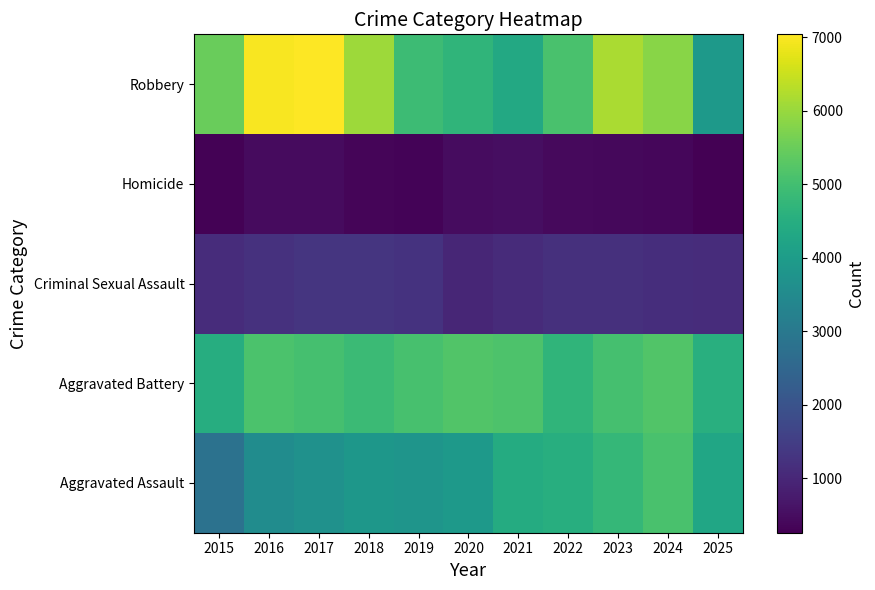

What is the difference between the highest and lowest values at 2023?

5770